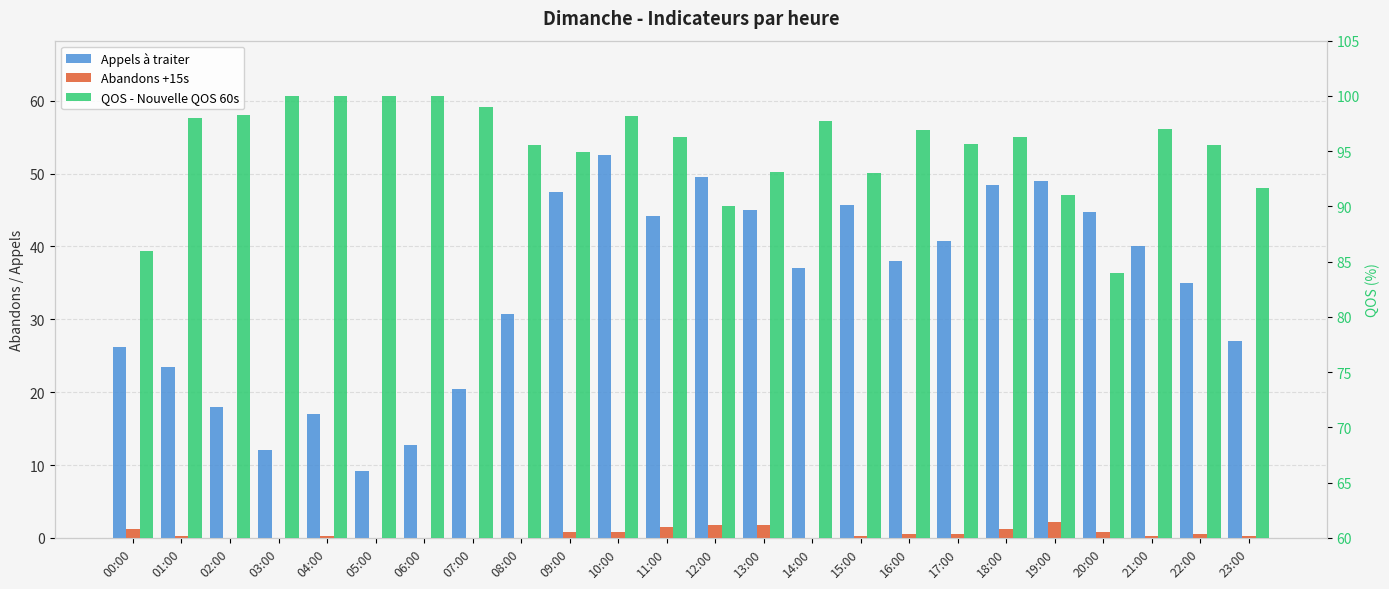

Count the number of data series in this chart.

3